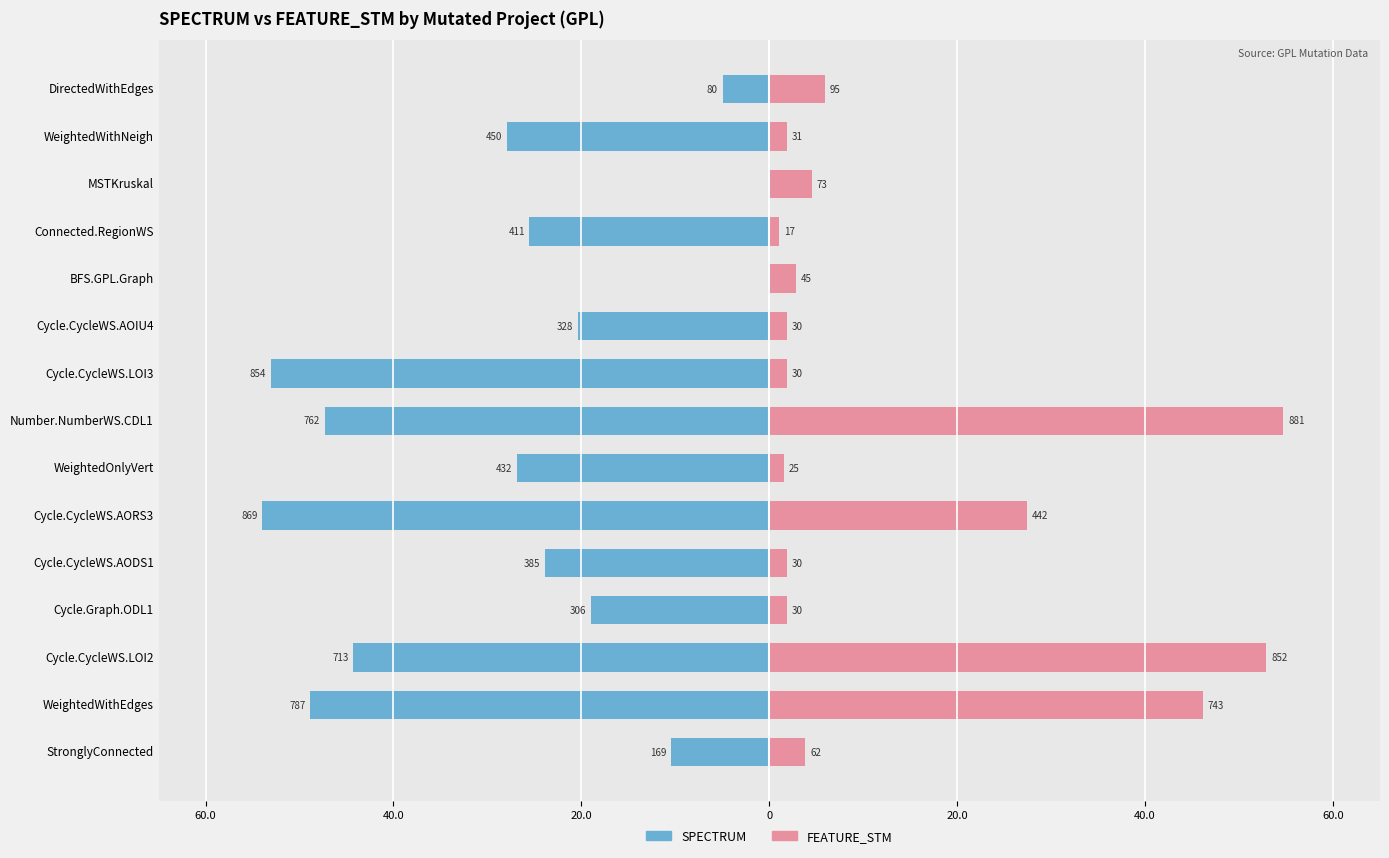

How many bars are there in total?

30